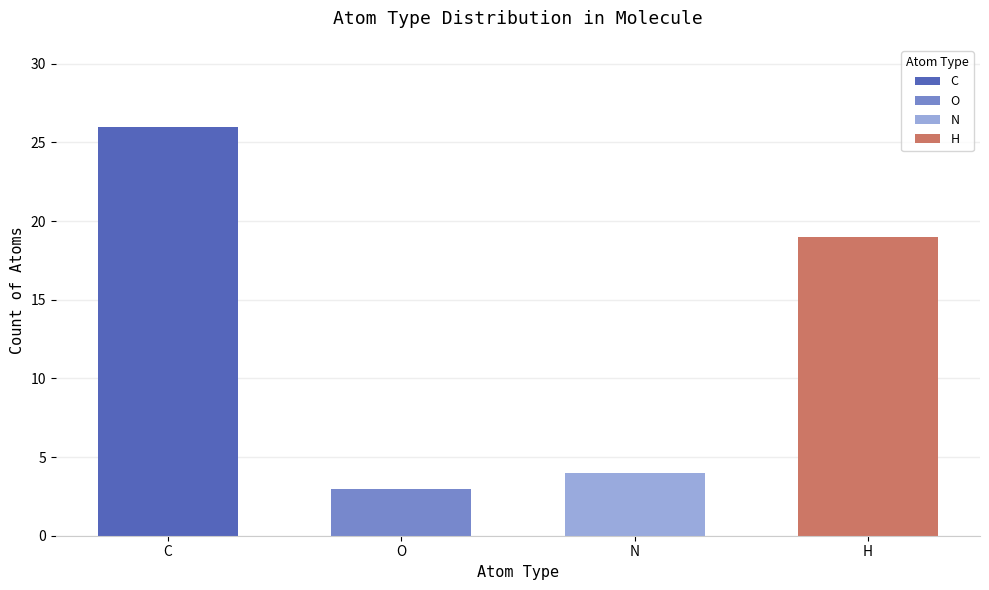

Where is the data nearest to the value 14?

H